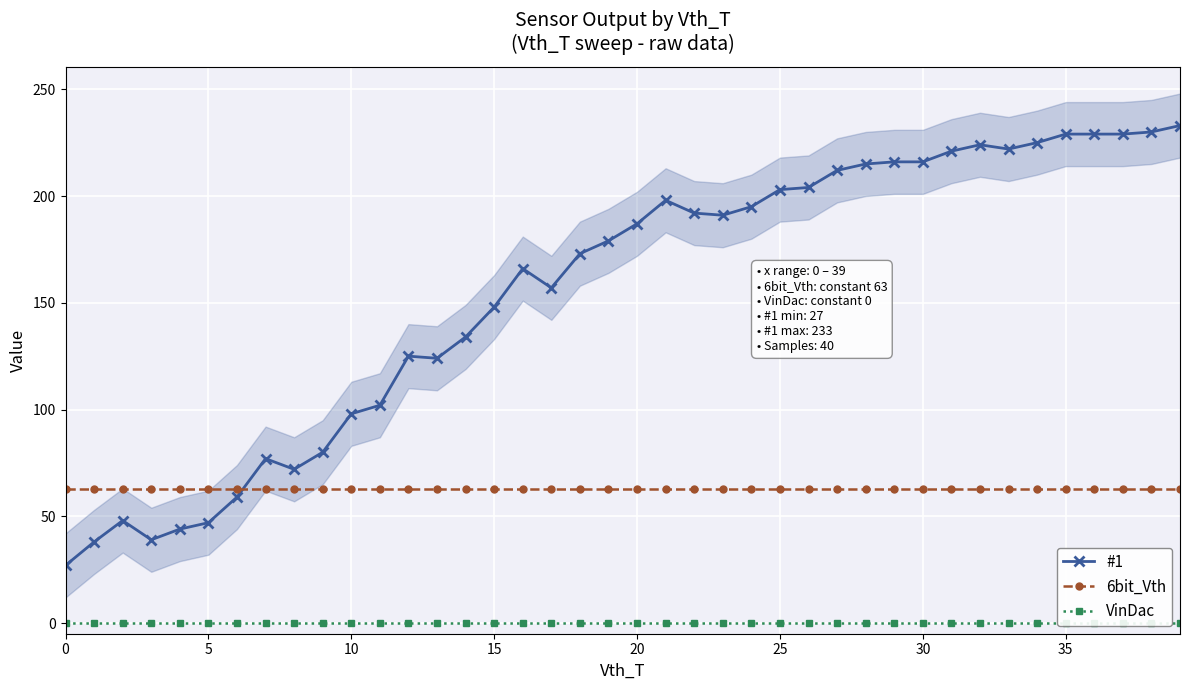

How many lines are shown in the chart?

3